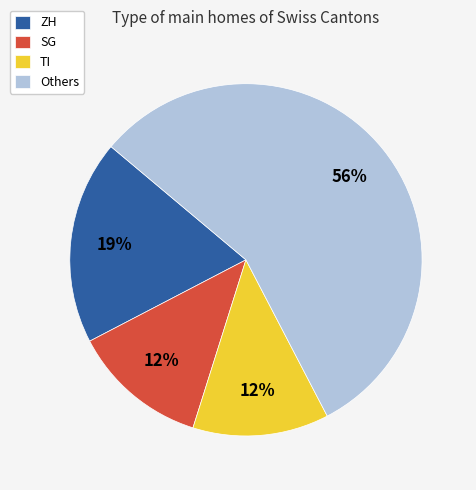

How many slices are in this pie chart?

4